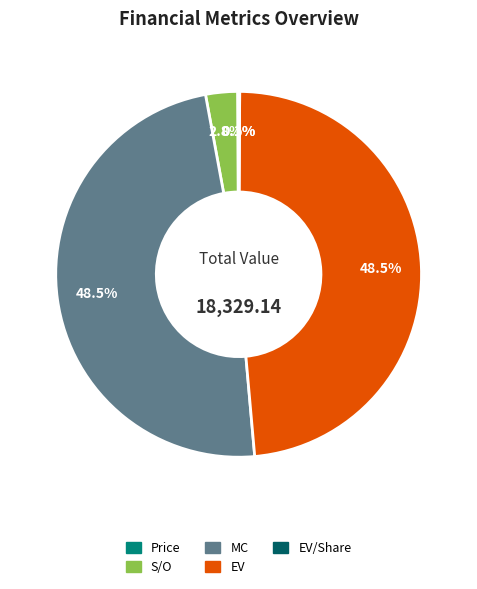

Is there a majority slice in this chart?

No